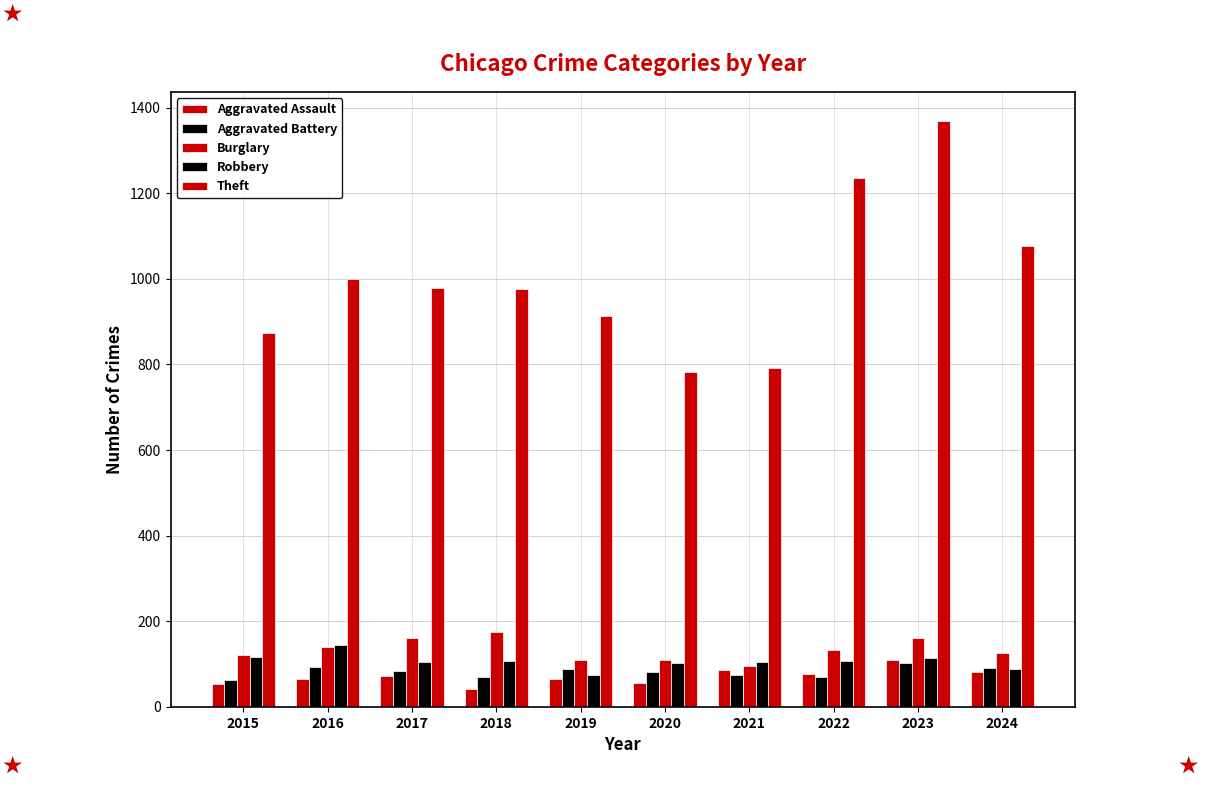

Which category has the highest value across all series?

2023